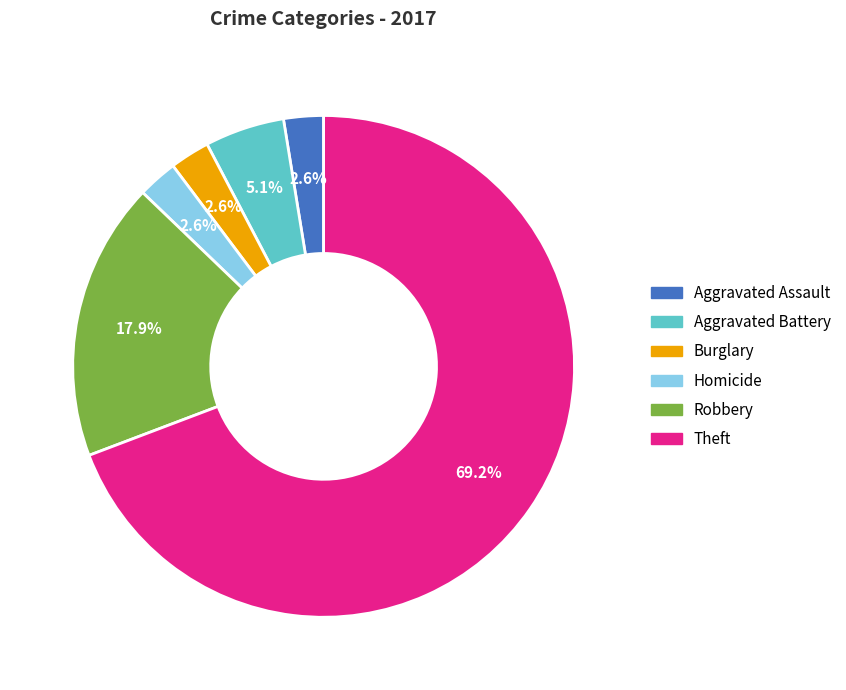

Is there any slice that represents more than half of the pie?

Yes